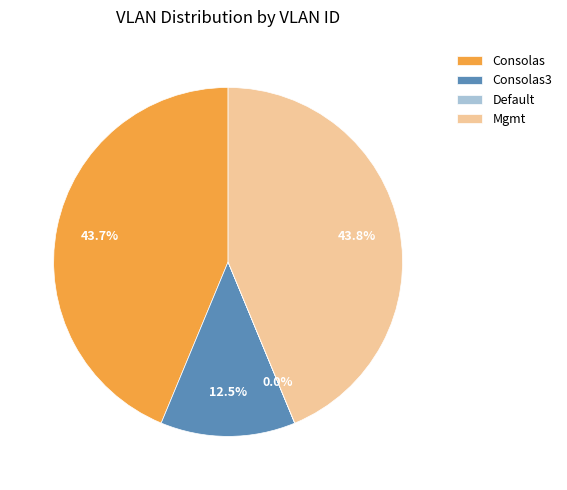

What is the ratio of the value at Mgmt to the value at Consolas3?

3.5